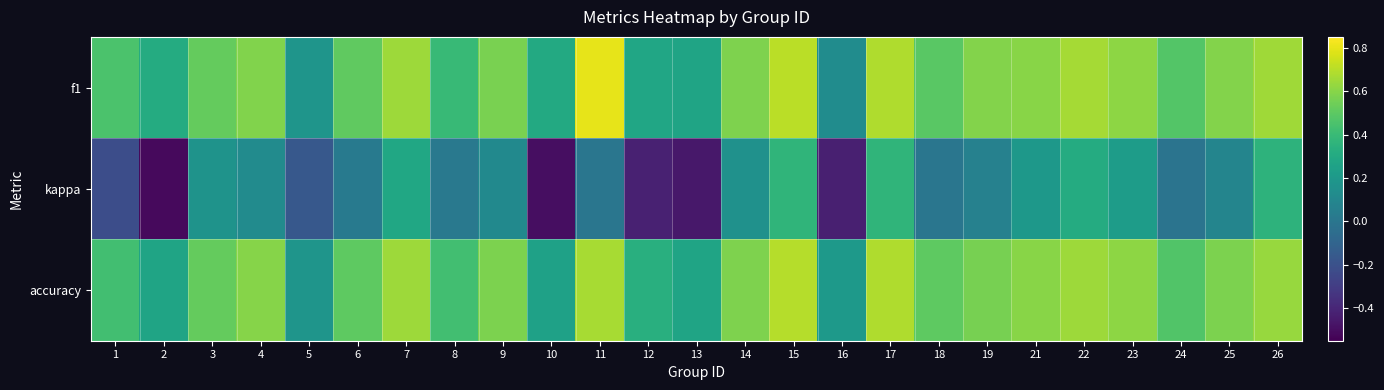

At which category is the sum across all series the highest?

15